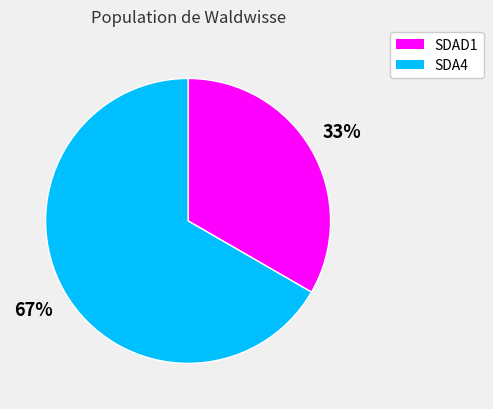

Is the sum of SDAD1 and SDA4 greater than half?

Yes